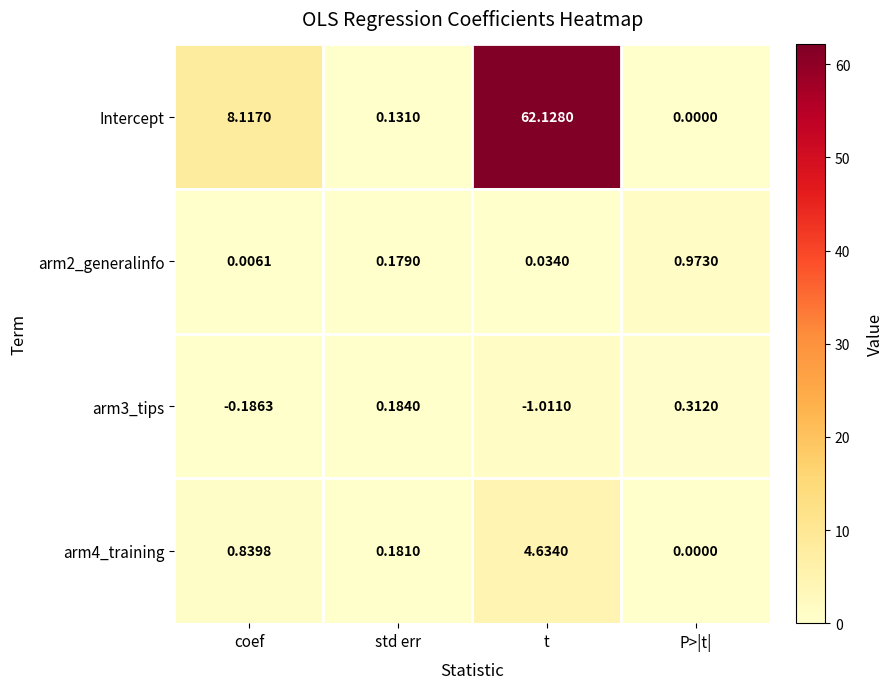

At which category is the sum across all series the highest?

t